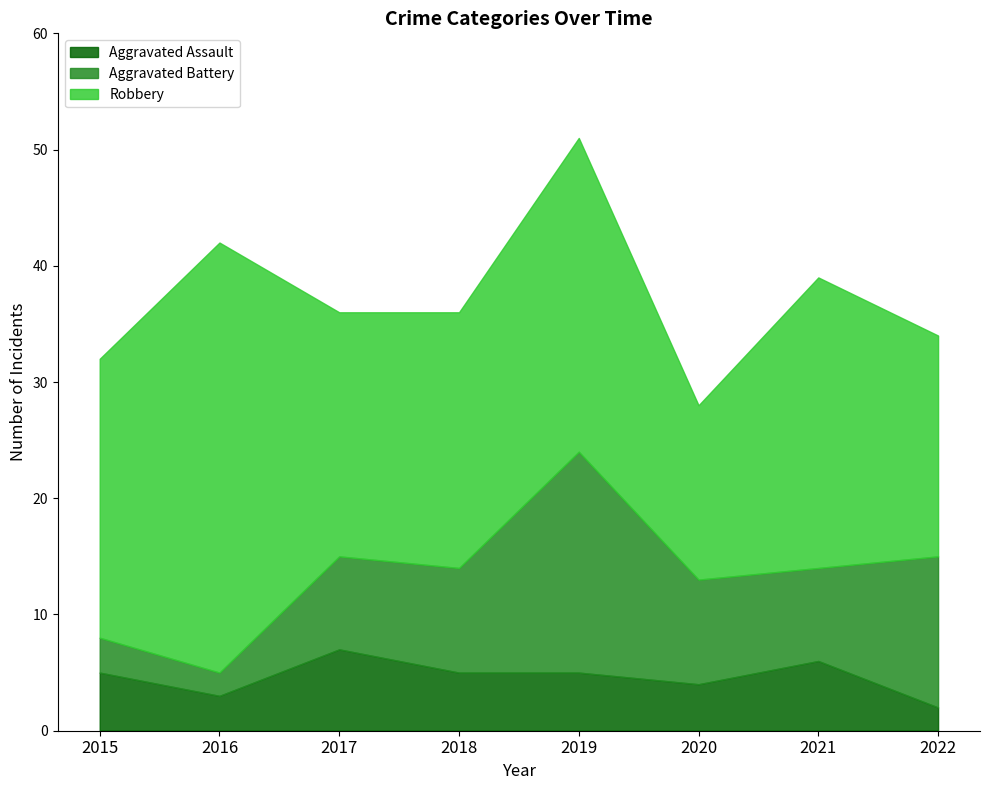

In Aggravated Assault, how many points are lower than both neighbors (excluding endpoints)?

2